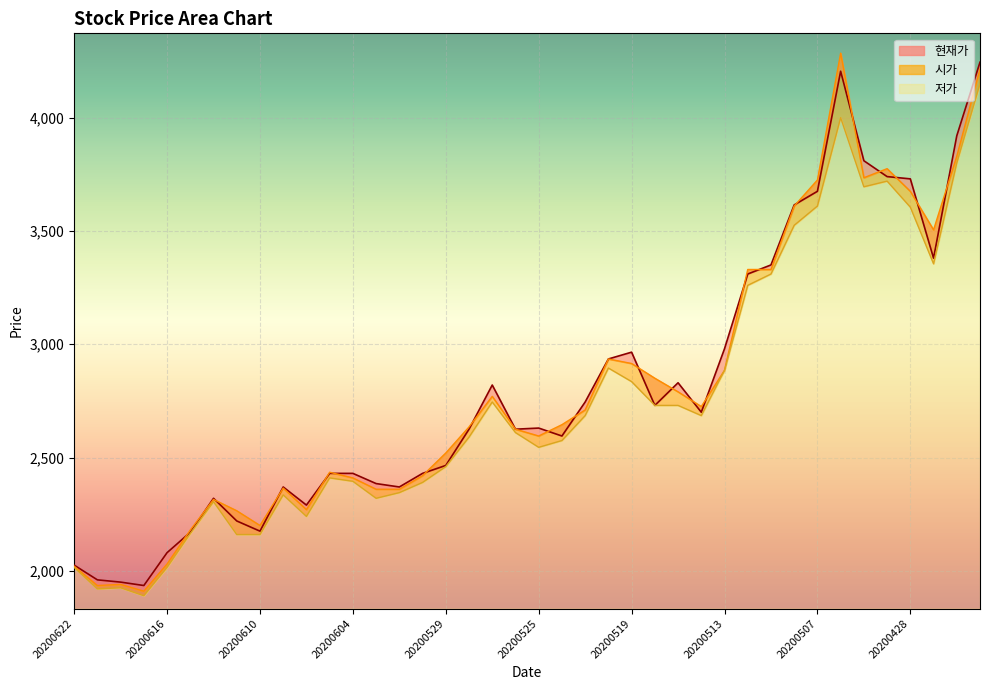

Reading left to right, what are all the values shown in this chart?

현재가: 2025	1960	1950	1935	2080	2170	2320	2220	2175	2370	2290	2430	2430	2385	2370	2430	2465	2625	2820	2625	2630	2595	2745	2935	2965	2730	2830	2700	2980	3310	3350	3615	3675	4205	3810	3740	3730	3380	3920	4245
시가: 2020	1935	1940	1910	2030	2180	2315	2265	2200	2365	2270	2435	2410	2360	2360	2420	2520	2635	2770	2625	2595	2645	2710	2935	2915	2850	2790	2725	2885	3330	3330	3610	3725	4285	3735	3775	3675	3505	3830	4215
저가: 2015	1920	1925	1890	2015	2165	2305	2160	2160	2335	2240	2410	2395	2320	2345	2390	2460	2590	2745	2610	2545	2575	2685	2895	2835	2730	2730	2685	2885	3260	3310	3525	3610	4000	3695	3720	3605	3355	3800	4150